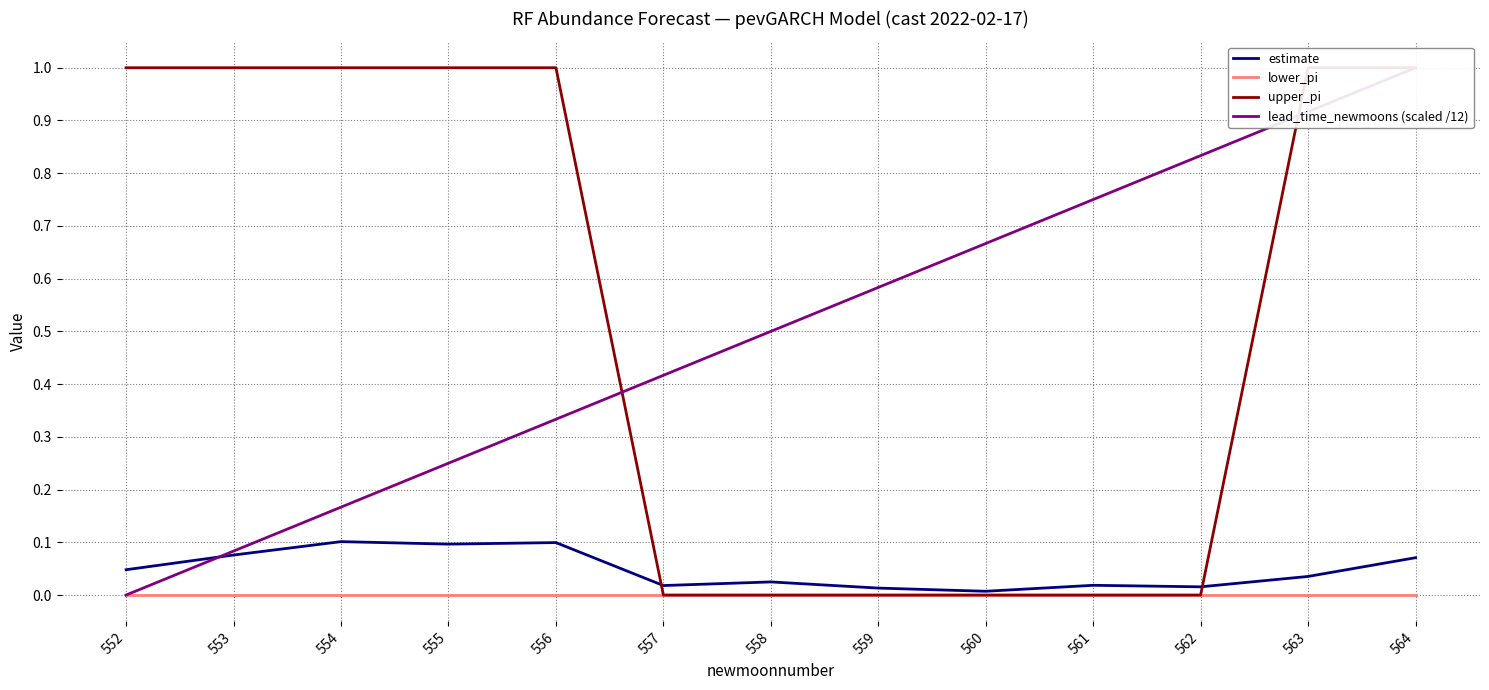

At which label does upper_pi reach its minimum?

557